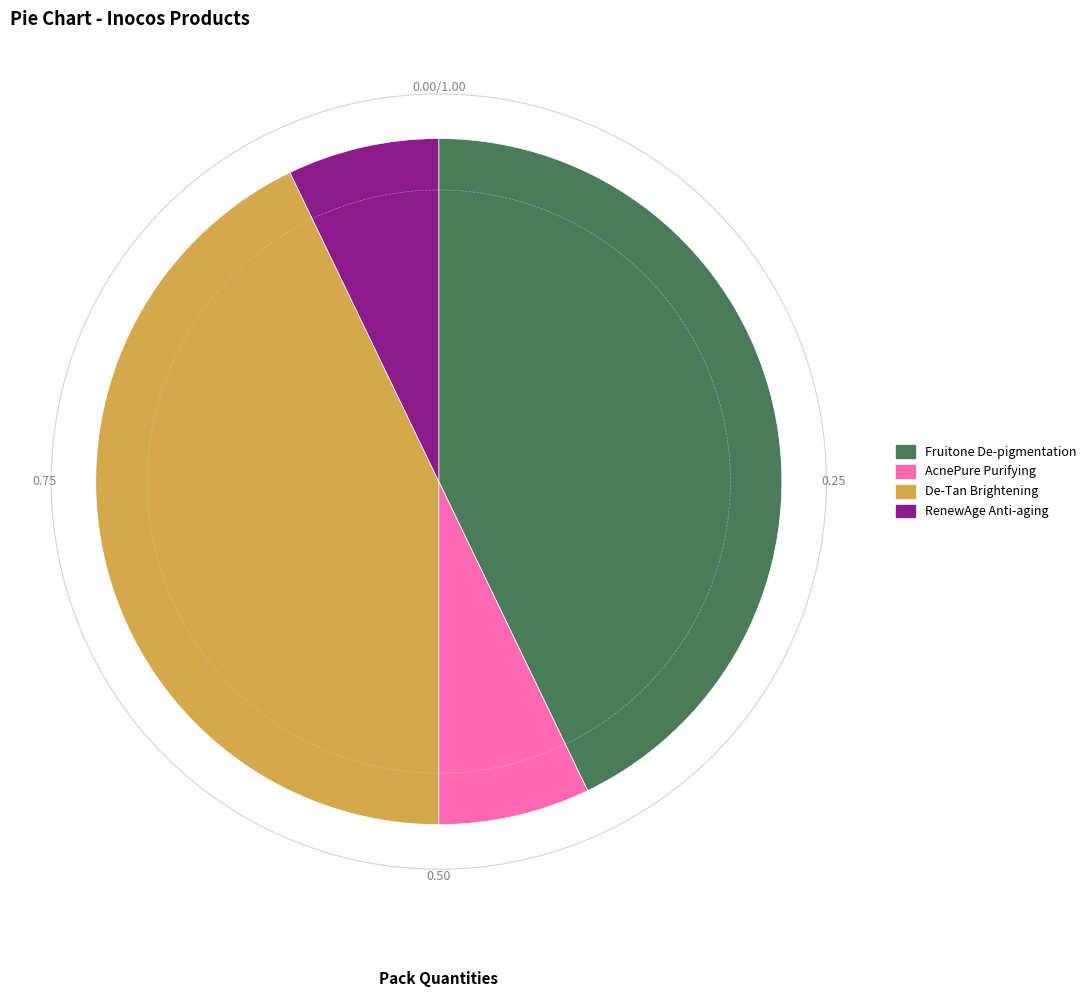

Approximately how many times larger is the value at AcnePure Purifying compared to RenewAge Anti-aging?

1.0